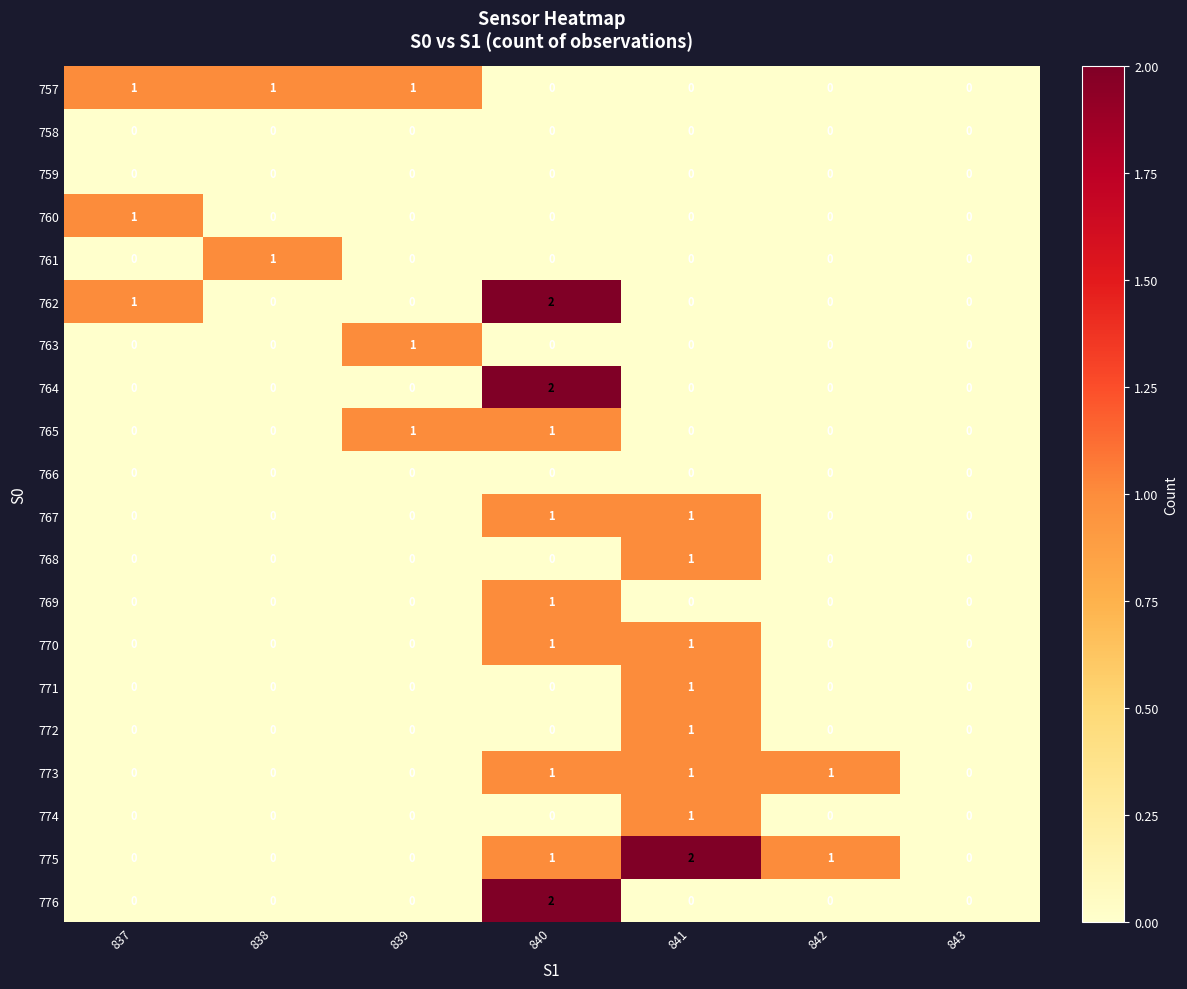

At which category is the sum across all series the highest?

840